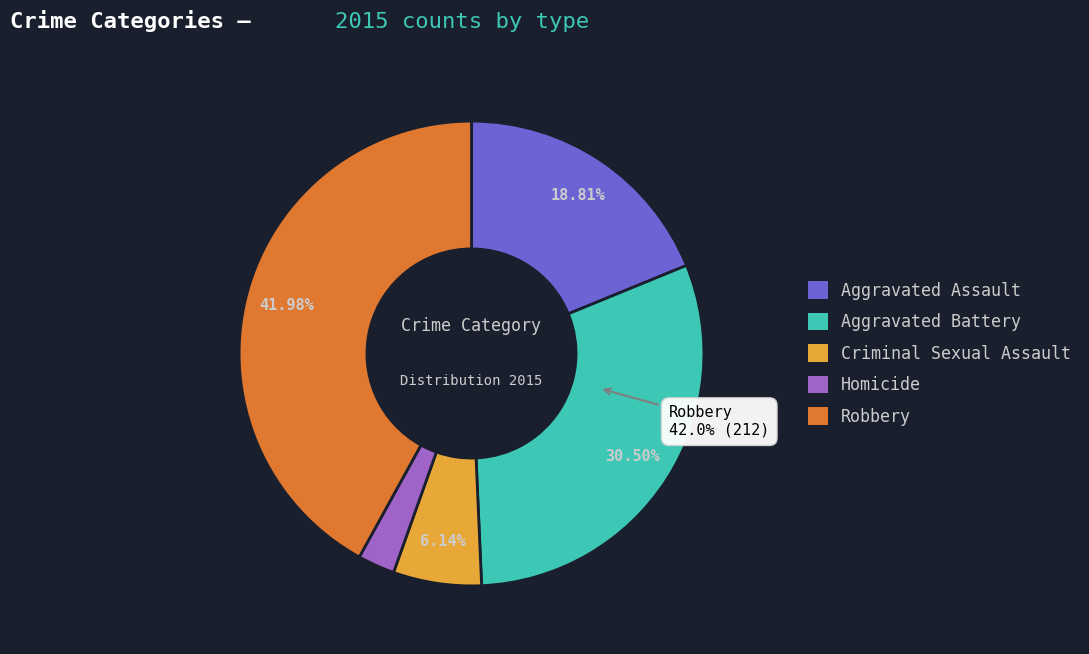

What is the change in value from Criminal Sexual Assault to Robbery?

+181